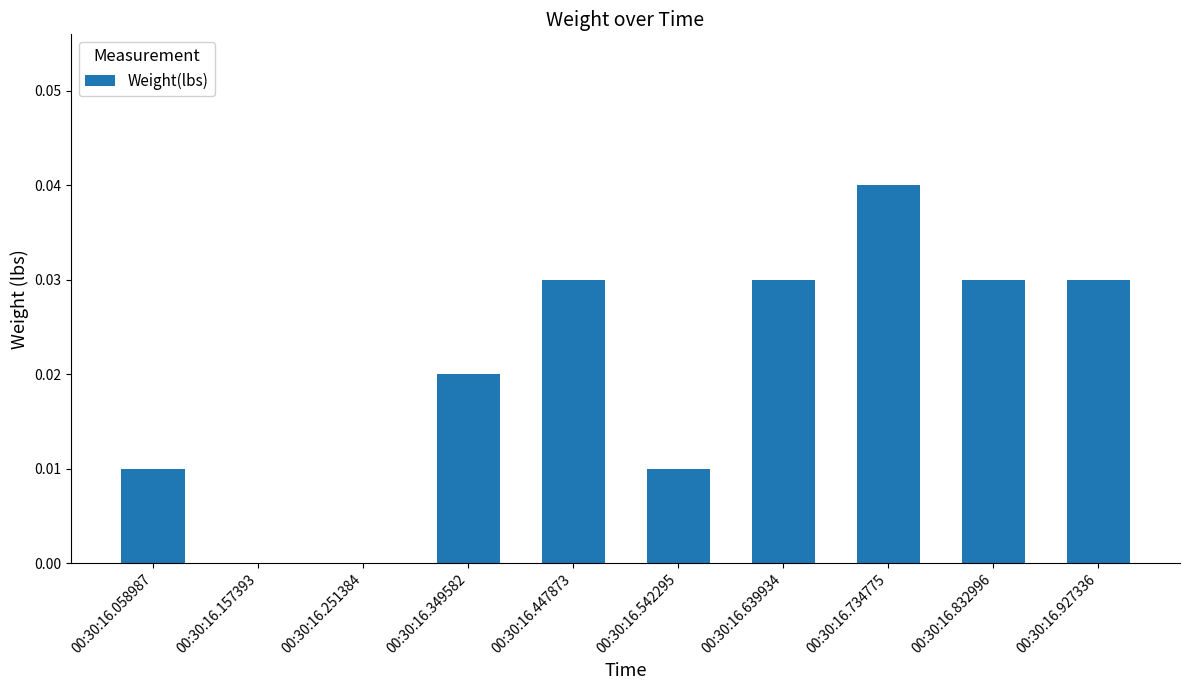

What is the sum of the values at 00:30:16.447873 and 00:30:16.832996?

0.1